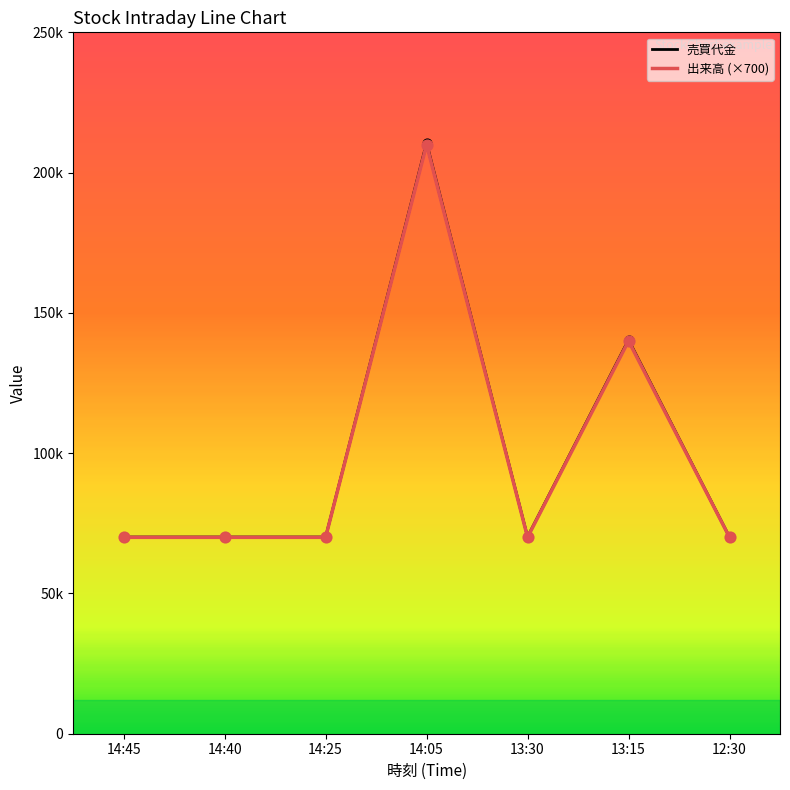

Is the value of 売買代金 at 14:40 greater than the value of 出来高 (×700) at 13:30?

Yes